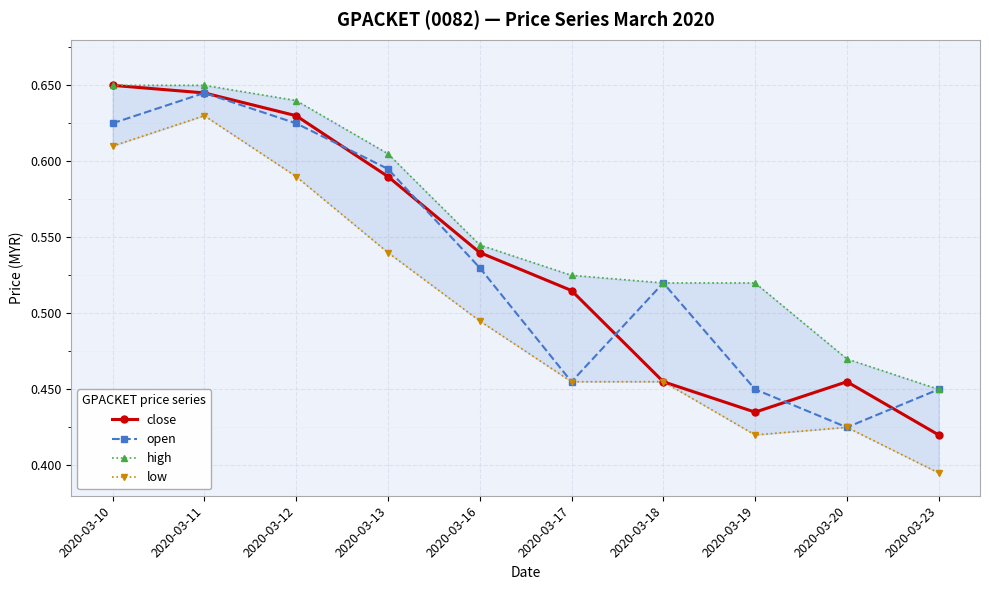

How many series are shown in this chart?

4